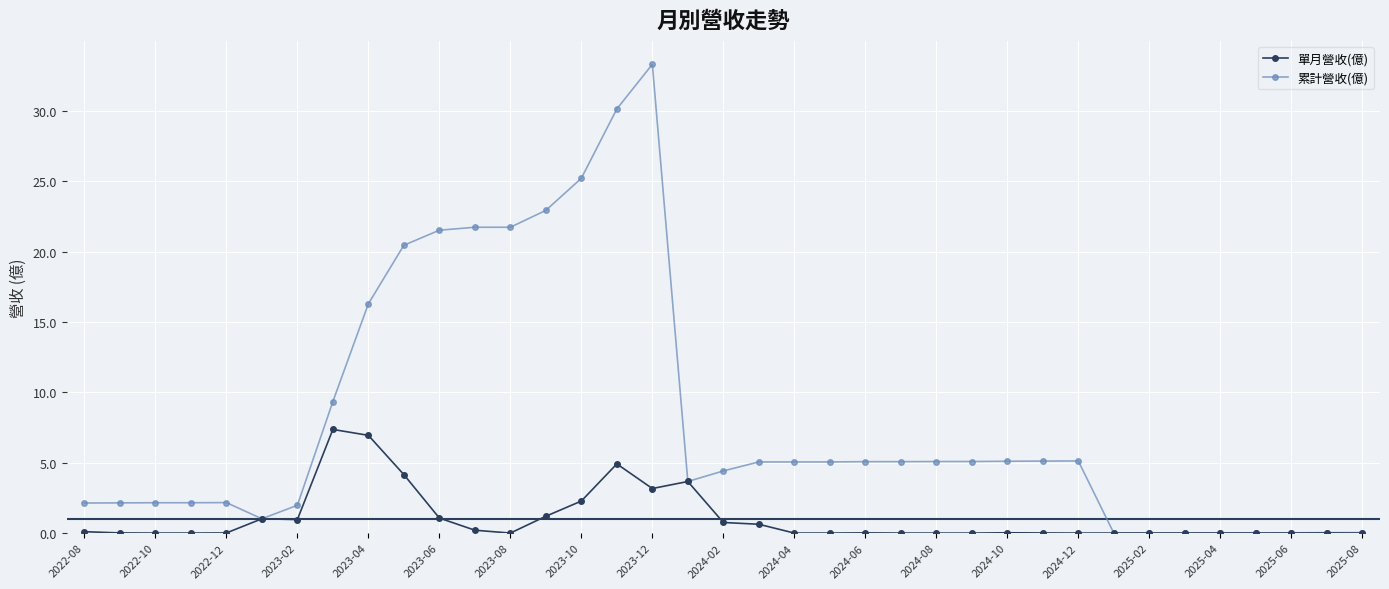

What is the value of the 累計營收(億) point at the 19th from the left?

4.4